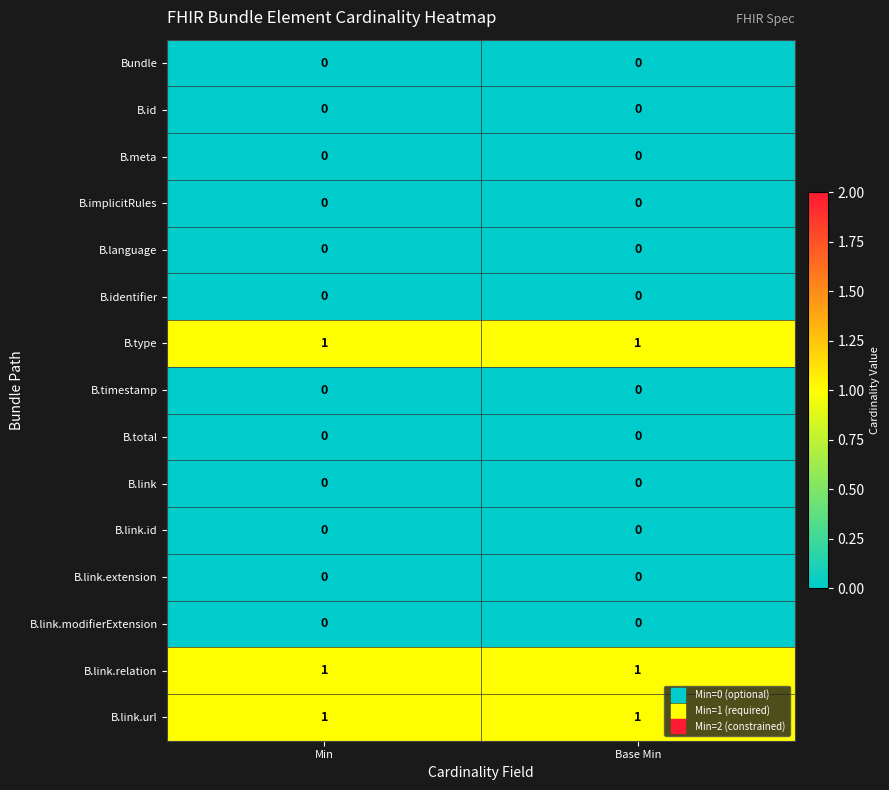

What is the total value across all series at Base Min?

3